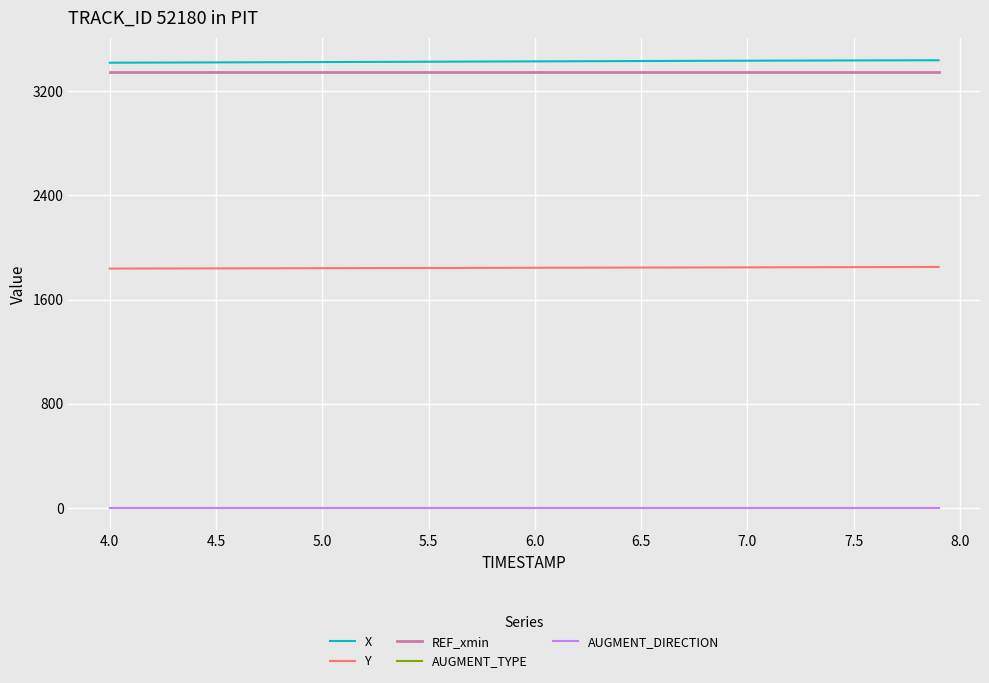

What is the greatest value displayed?

3438.0